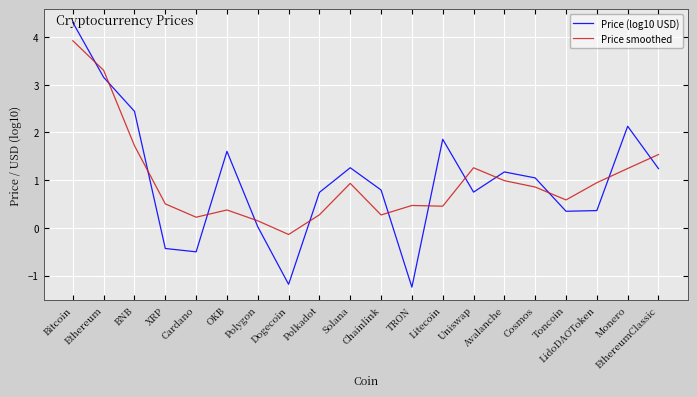

What position from the right is Litecoin?

8